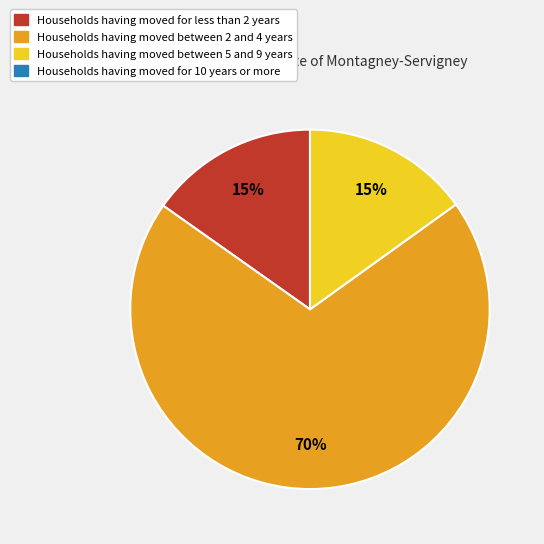

How many slices are in this pie chart?

3